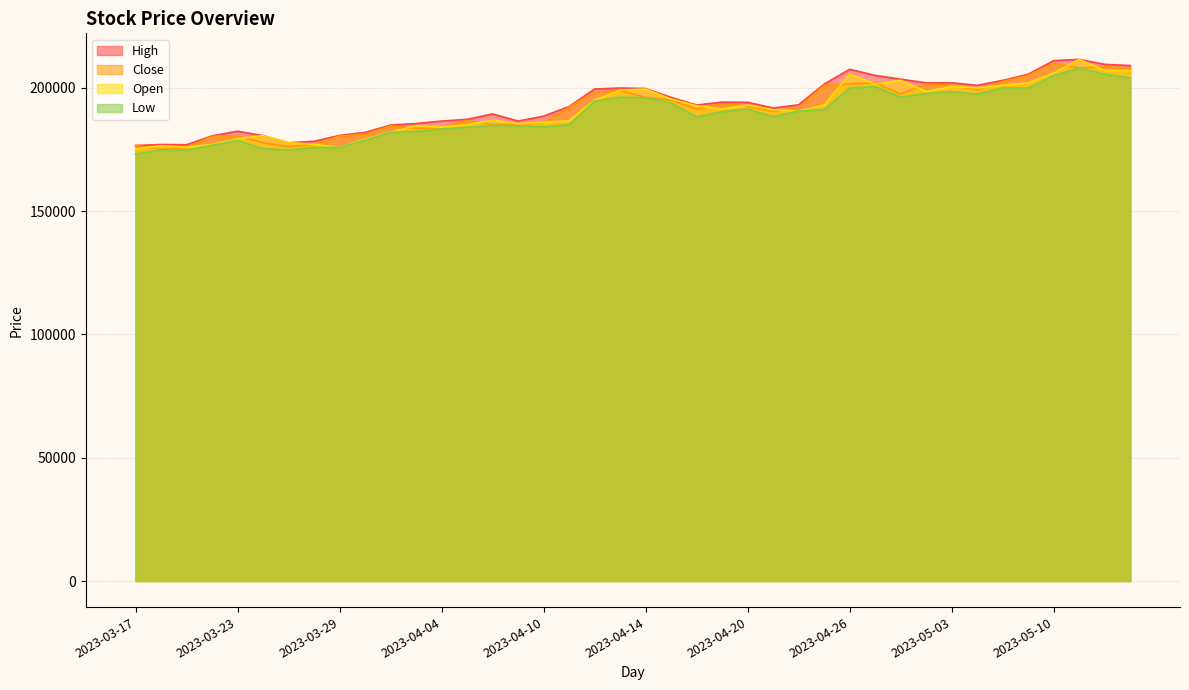

How many data points in Low are less than 190300?

20